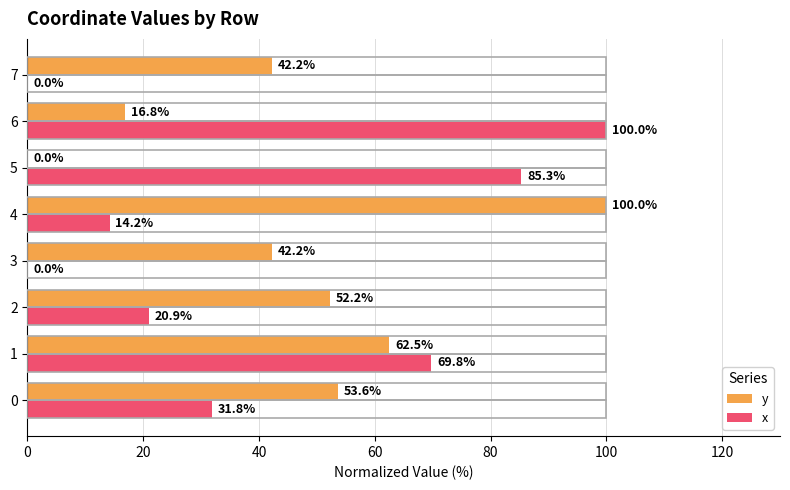

Which series has the largest total across all categories?

y